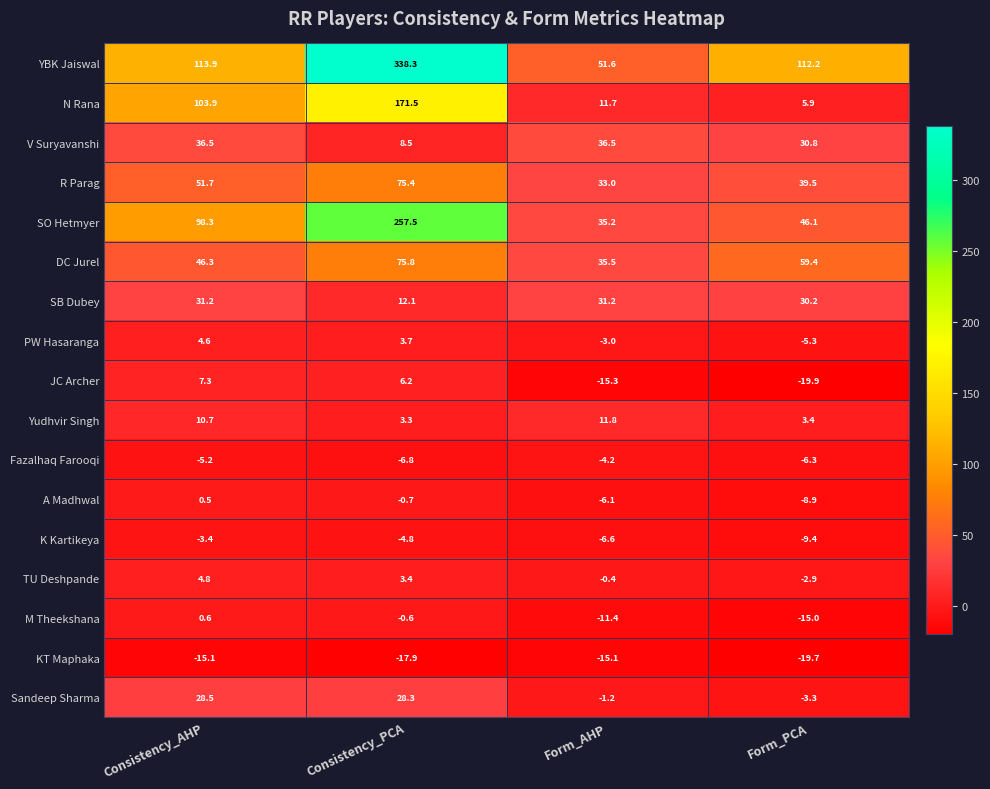

The value of PW Hasaranga at Form_AHP is -3.0. True or false?

True